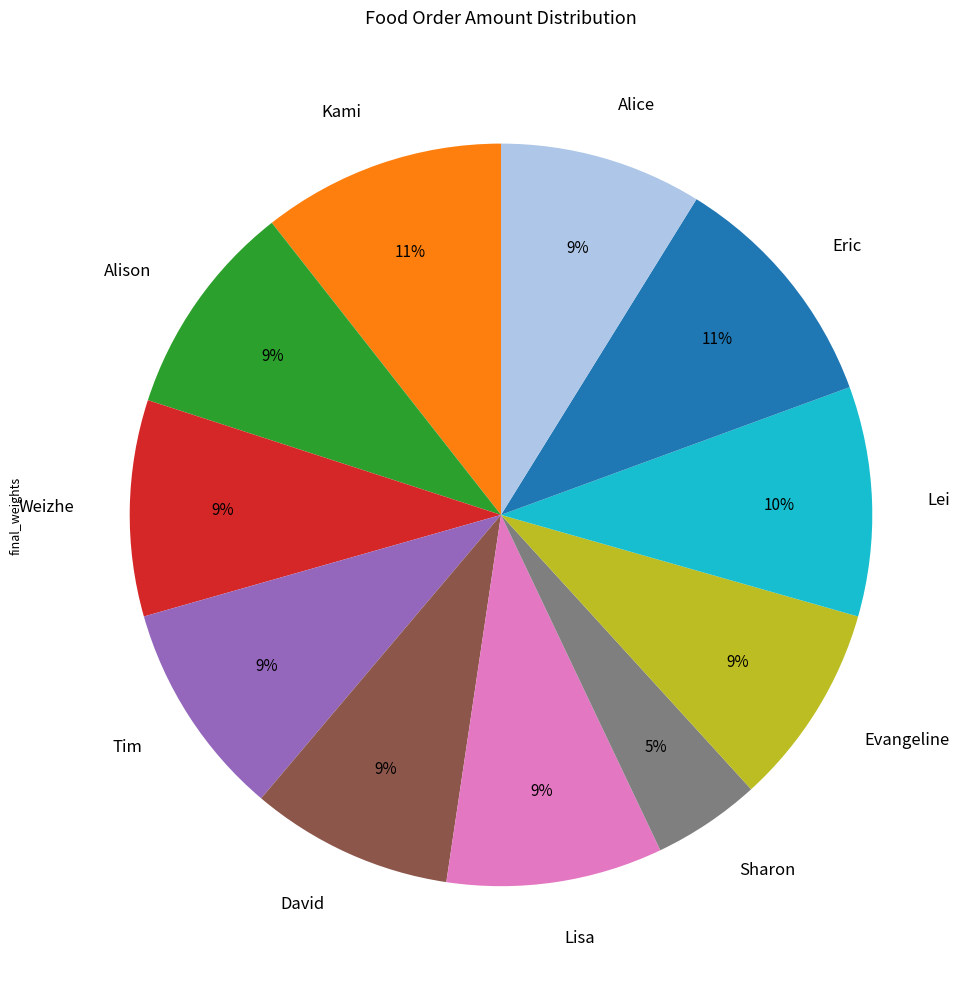

Is the sum of Alice and Lisa greater than half?

No